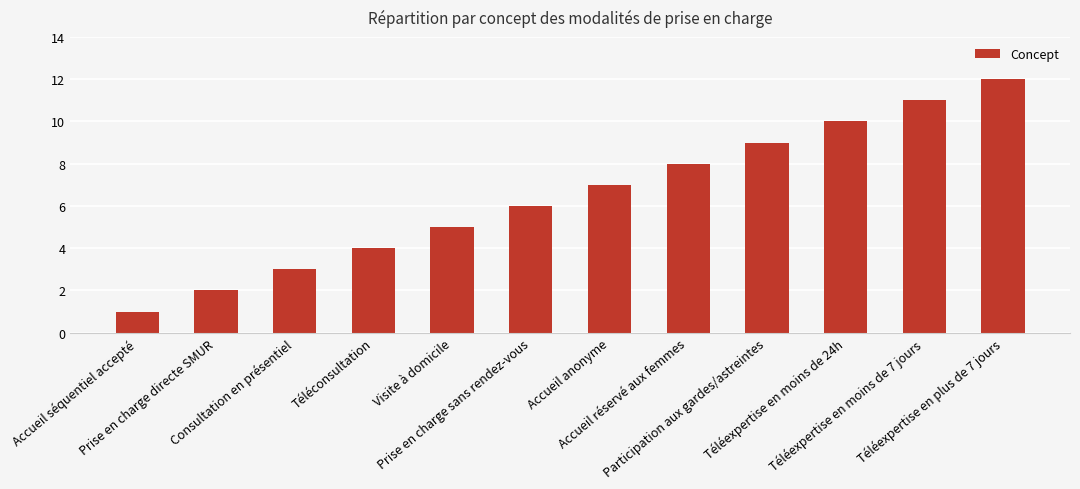

Rank the categories by value from highest to lowest.

Téléexpertise en plus de 7 jours, Téléexpertise en moins de 7 jours, Téléexpertise en moins de 24h, Participation aux gardes/astreintes, Accueil réservé aux femmes, Accueil anonyme, Prise en charge sans rendez-vous, Visite à domicile, Téléconsultation, Consultation en présentiel, Prise en charge directe SMUR, Accueil séquentiel accepté